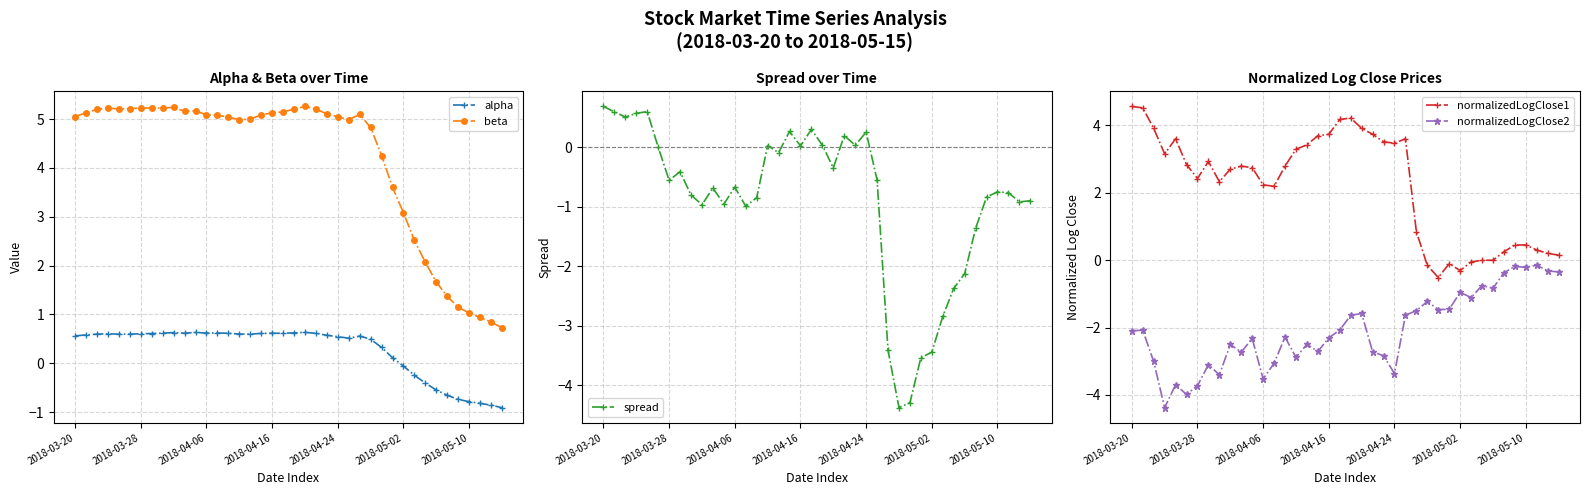

What is the sum of the normalizedLogClose1 values at 33 and 26?

0.8